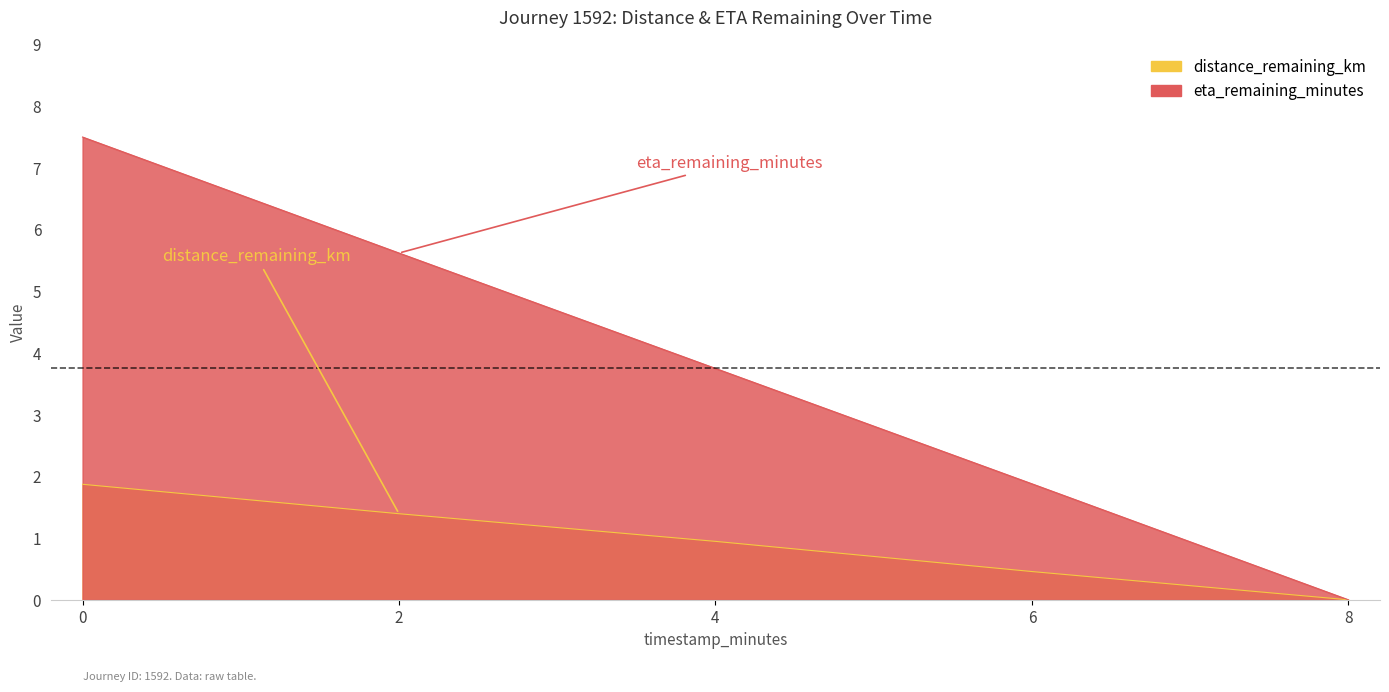

List the series in order of their peak value, highest first.

eta_remaining_minutes, distance_remaining_km